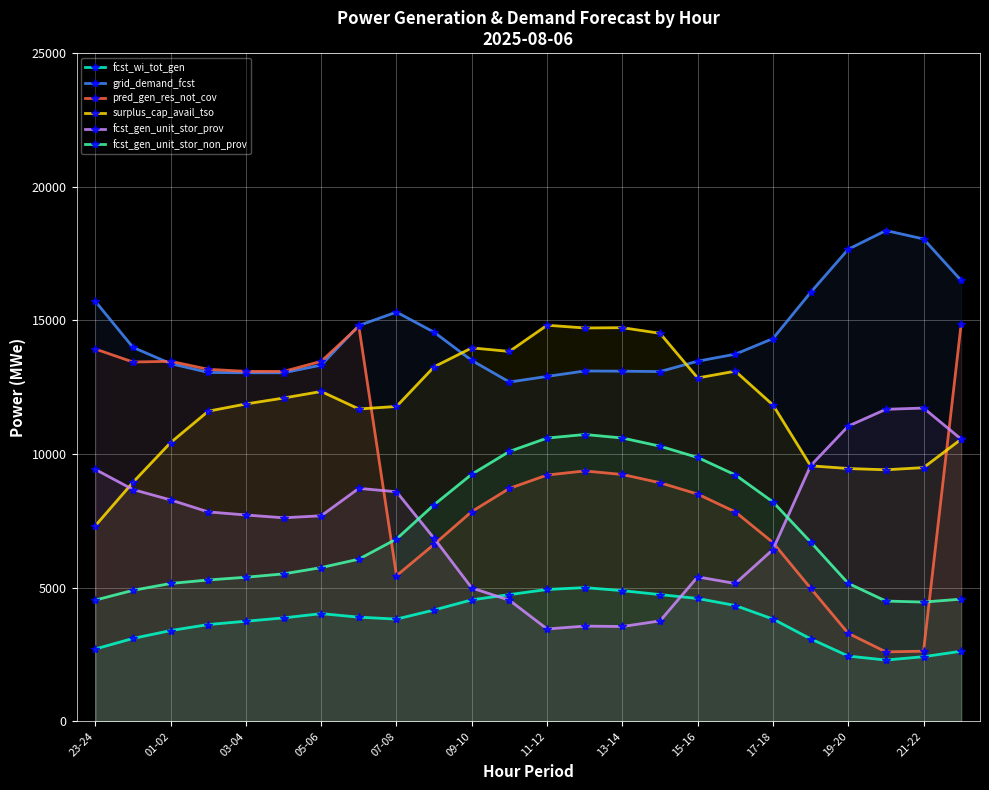

What is the spread (max minus min) of values at 01-02?

10074